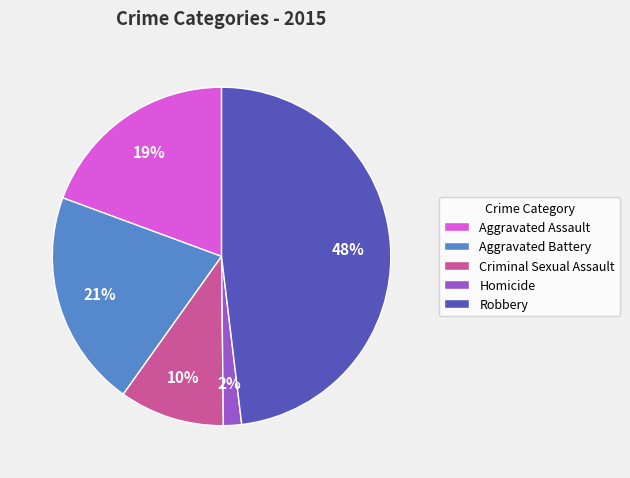

Does Homicide account for over 50% of the chart?

No